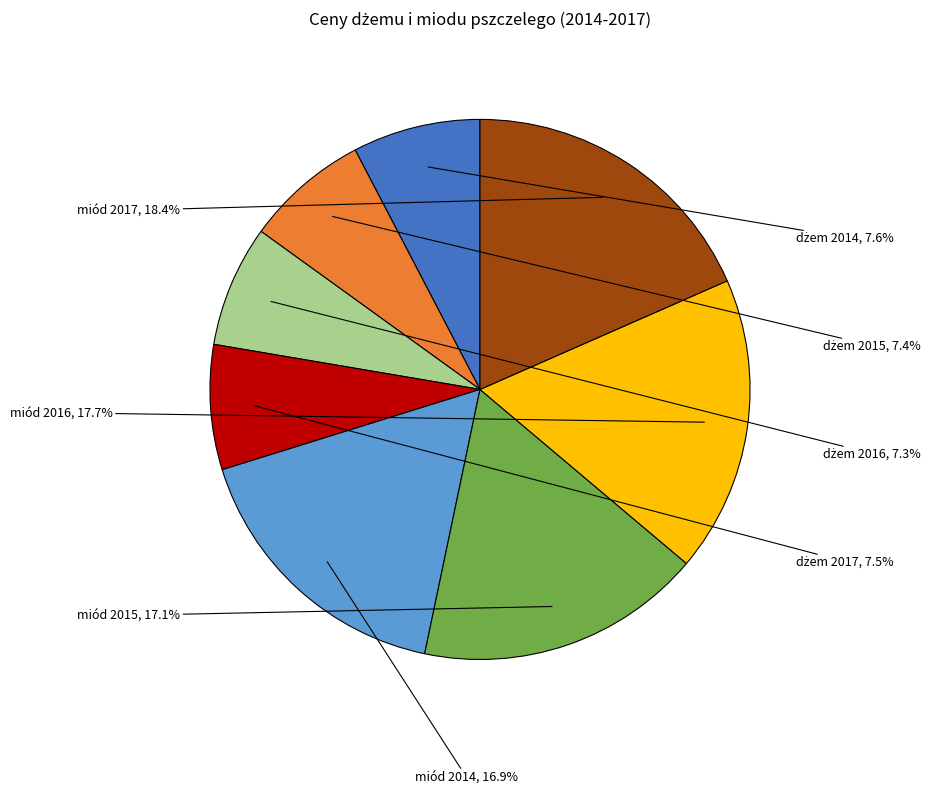

How many segments does this pie chart have?

8